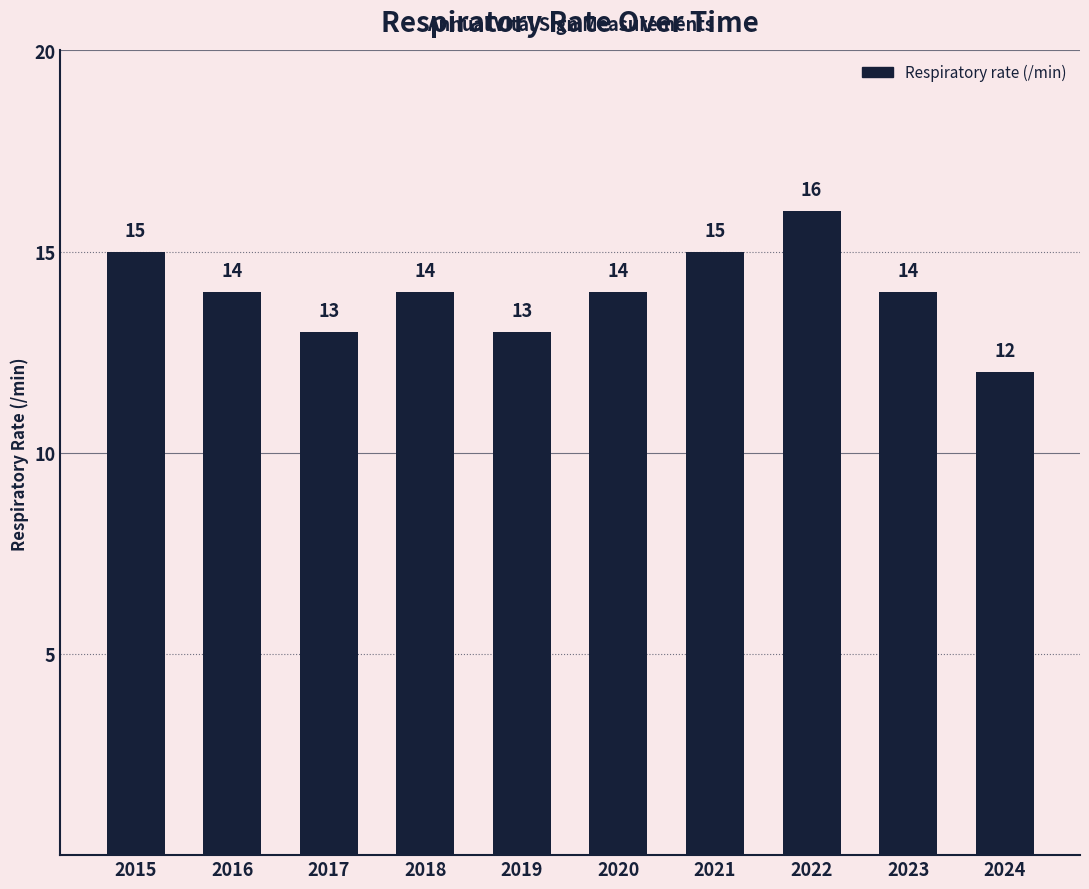

Where does the data first go above 14?

2015